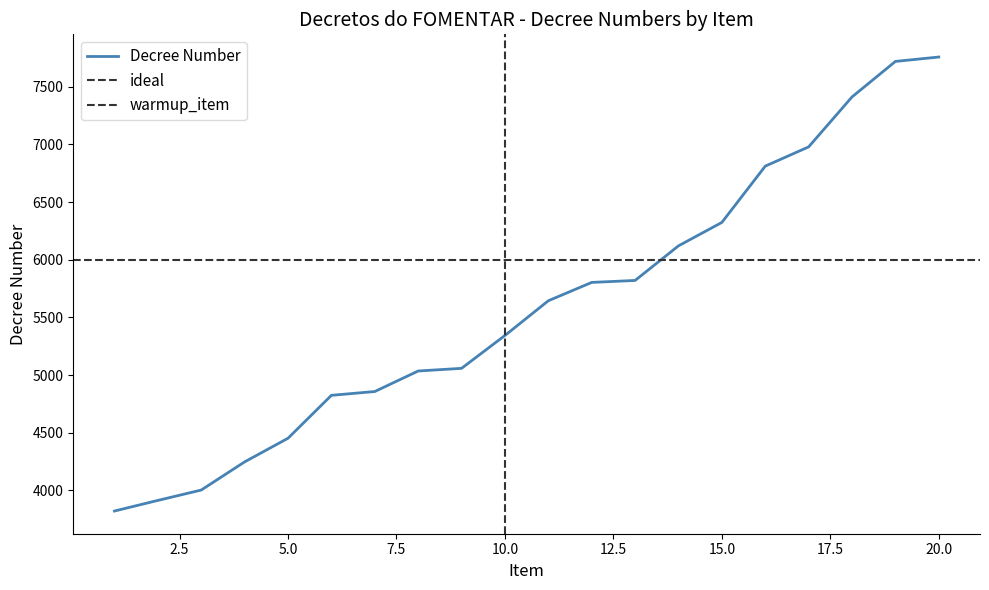

What is the change in value from 9 to 10?

+285